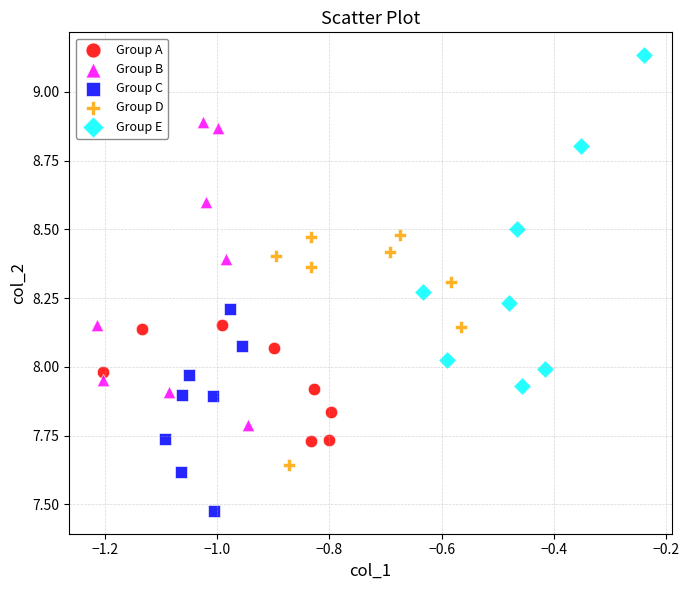

Which series has the largest Y range (max minus min)?

Group E